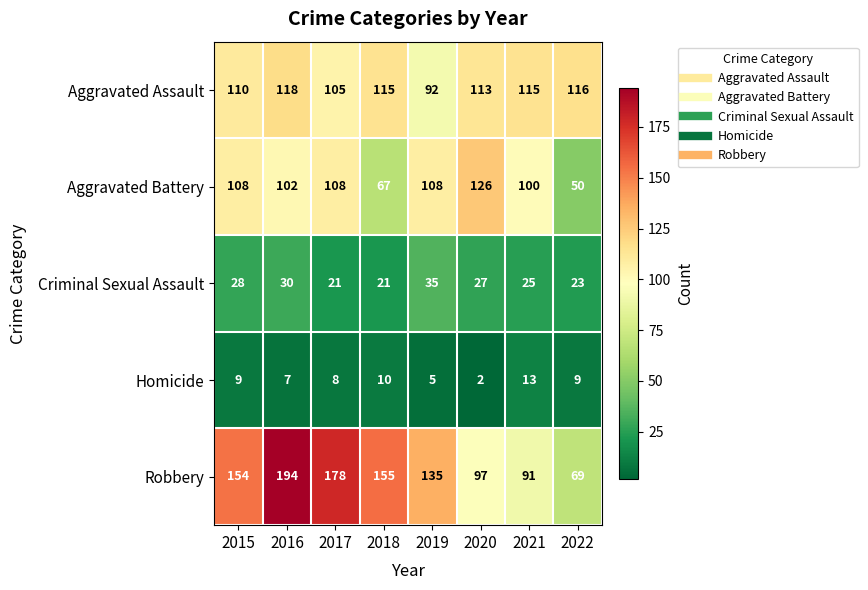

Which series has the largest total across all categories?

Robbery